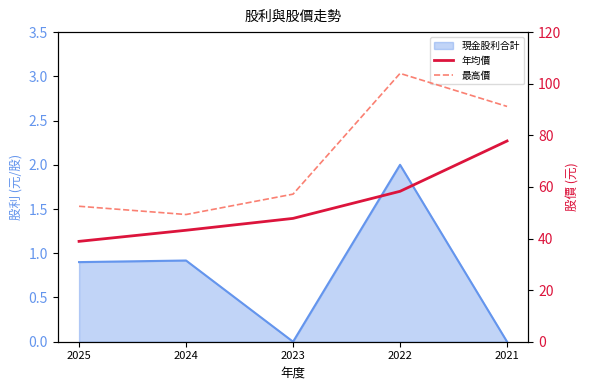

True or false: 最高價 and 年均價 intersect in this chart.

False